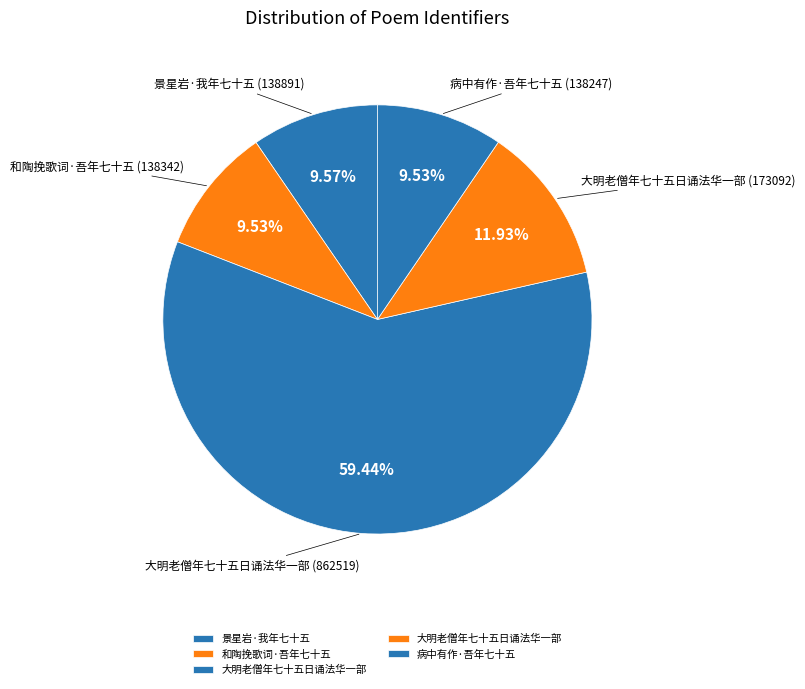

Rank the categories by value from highest to lowest.

大明老僧年七十五日诵法华一部, 大明老僧年七十五日诵法华一部, 景星岩·我年七十五, 和陶挽歌词·吾年七十五, 病中有作·吾年七十五